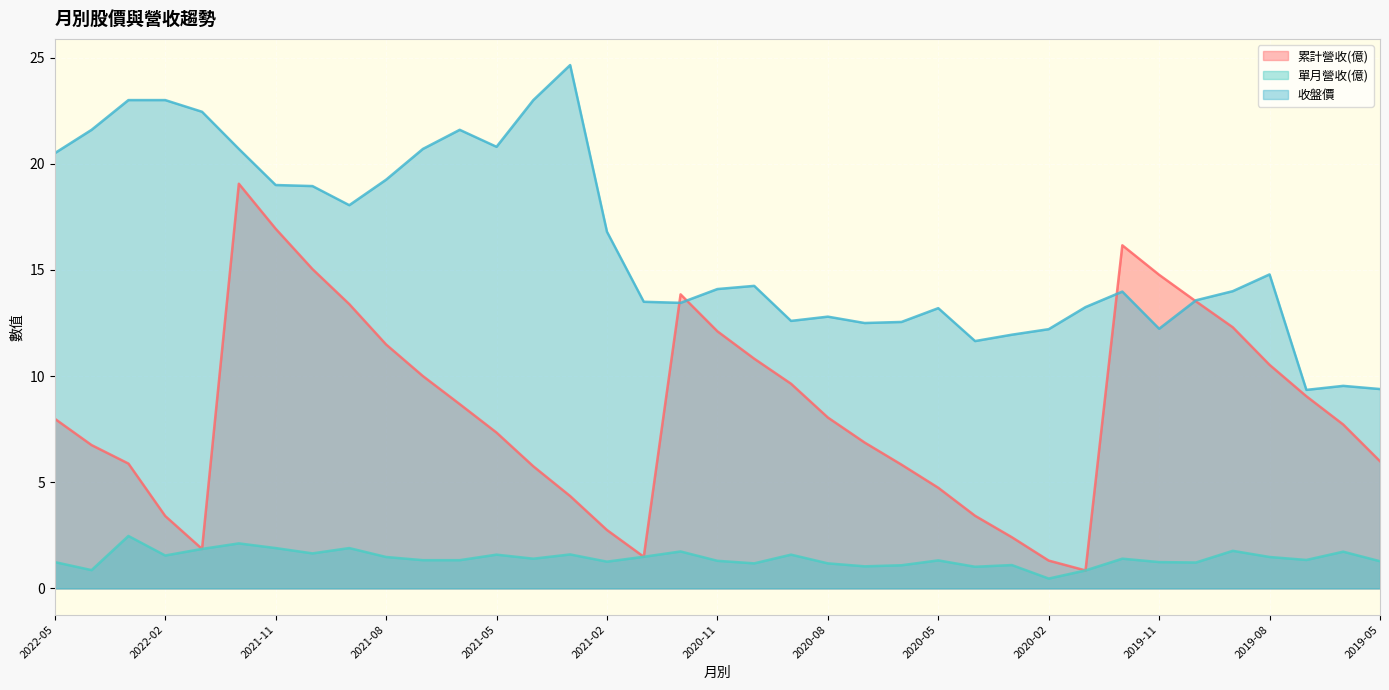

At how many categories does at least one series exceed 21?

7